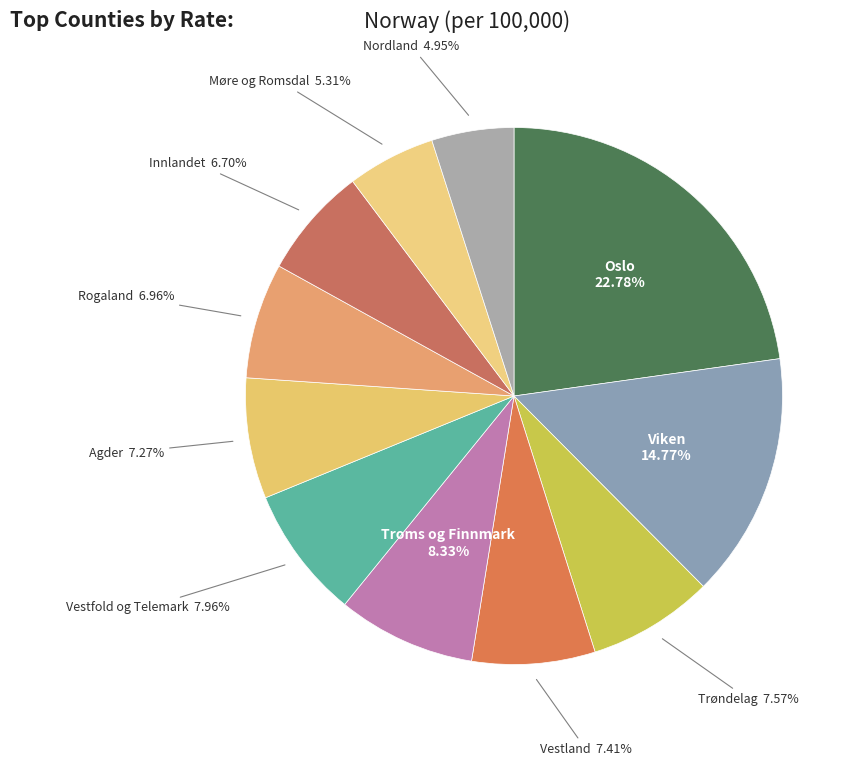

The Nordland slice represents 17% of the pie. True or false?

False